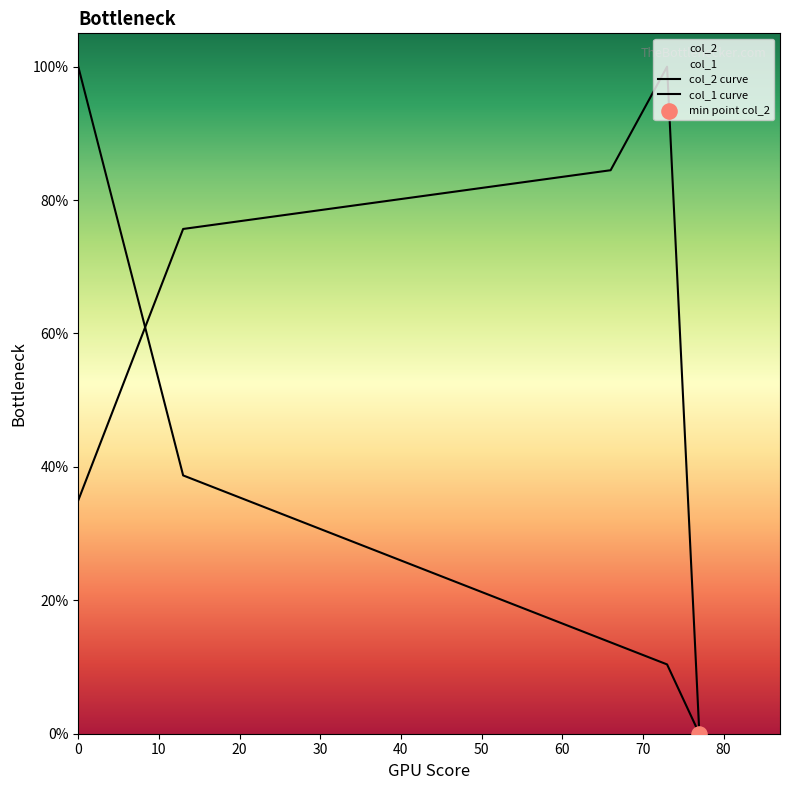

At how many categories does at least one series exceed 25?

4